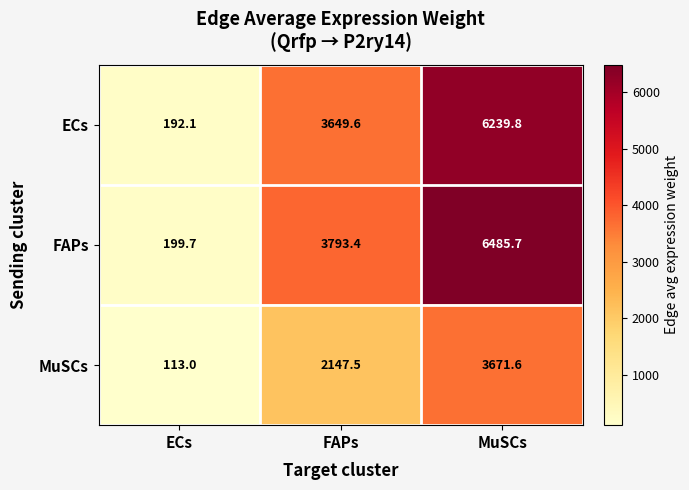

Between ECs and MuSCs, which series saw the biggest shift?

FAPs